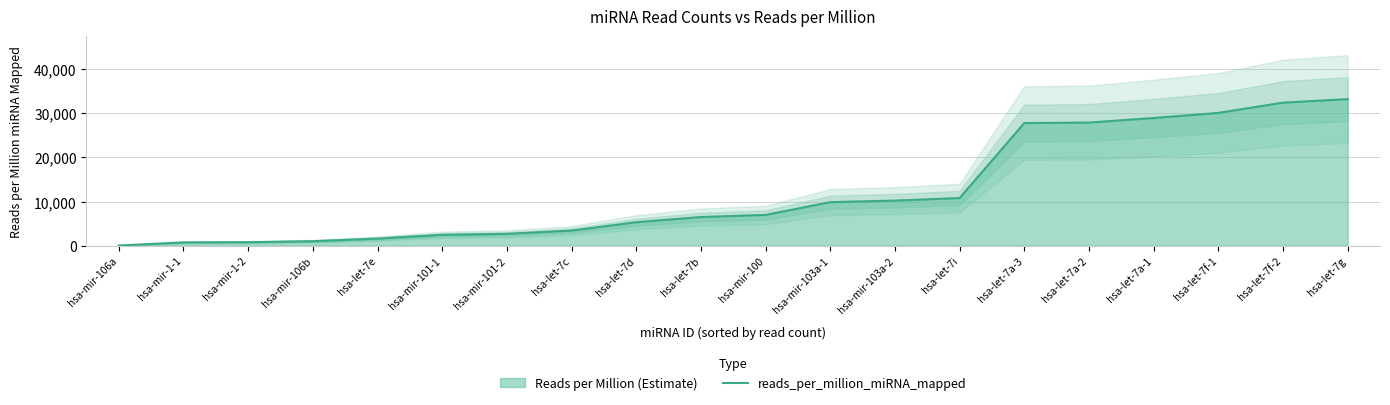

What is the difference between the maximum and second lowest values?

32471.8